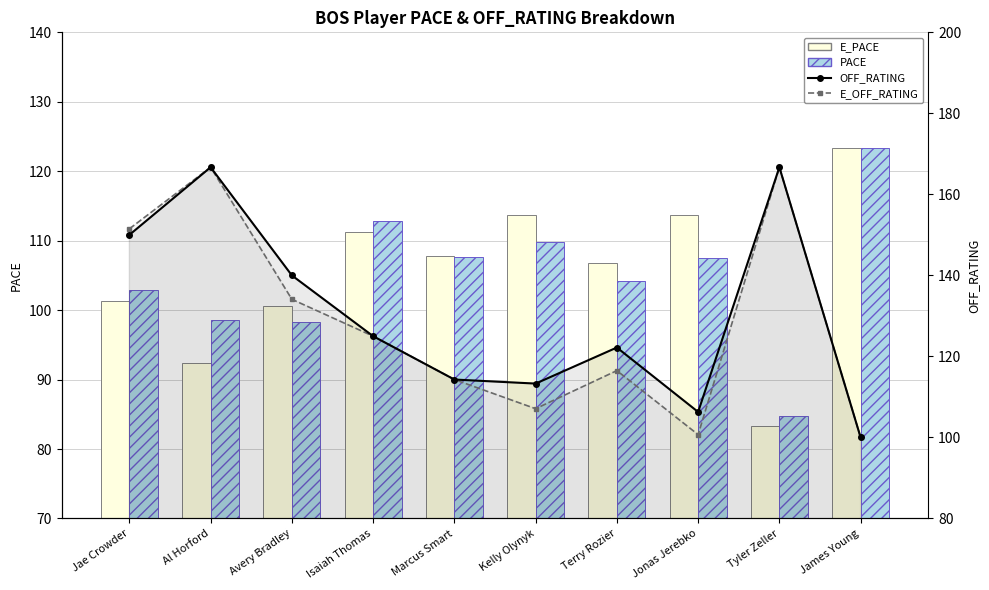

Read the PACE value at Jonas Jerebko.

107.5